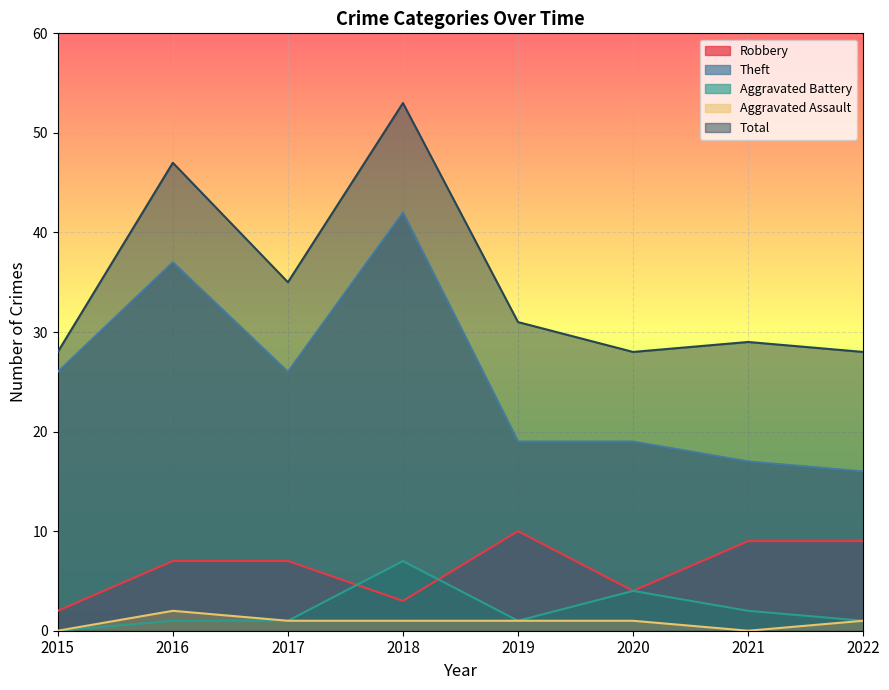

What is the average value of the Robbery series?

6